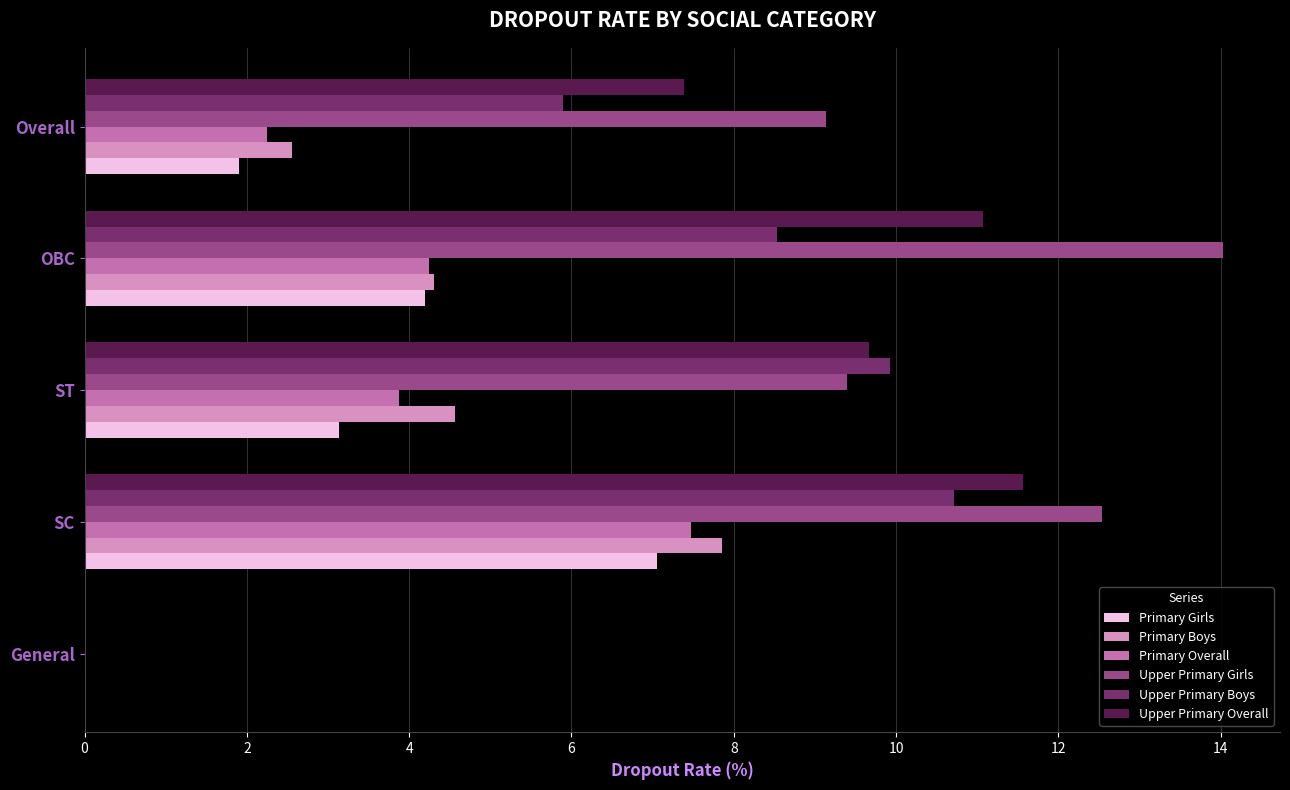

What is the sum of all Primary Boys values?

19.3